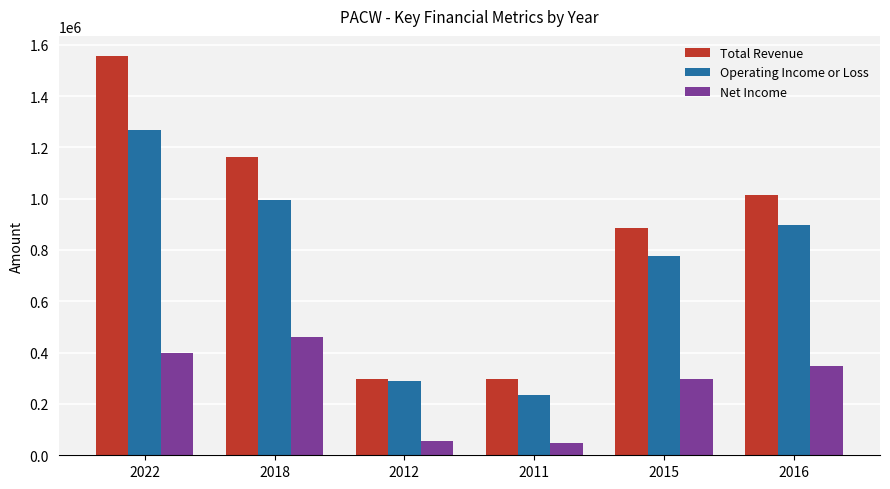

What is the label of the 4th bar from the right?

2012